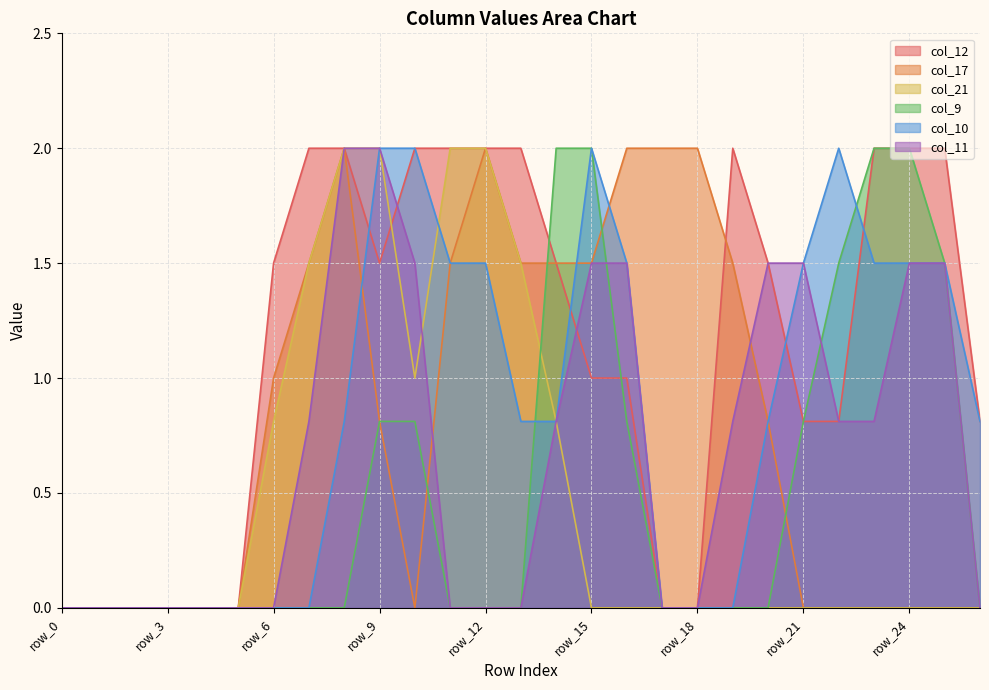

What is the sum of all col_17 values?

21.6